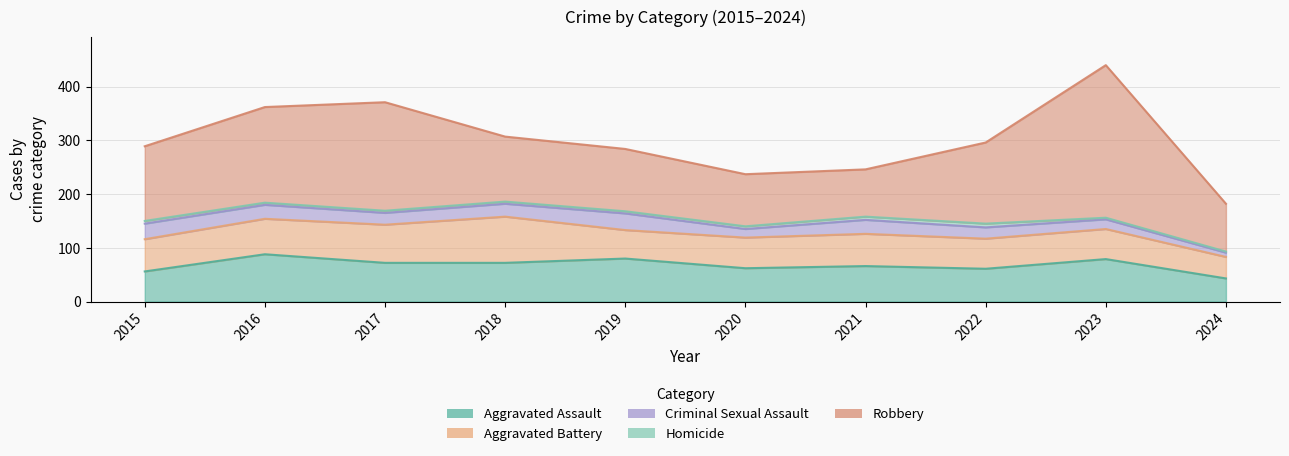

What value does the Homicide series have at 2024?

2